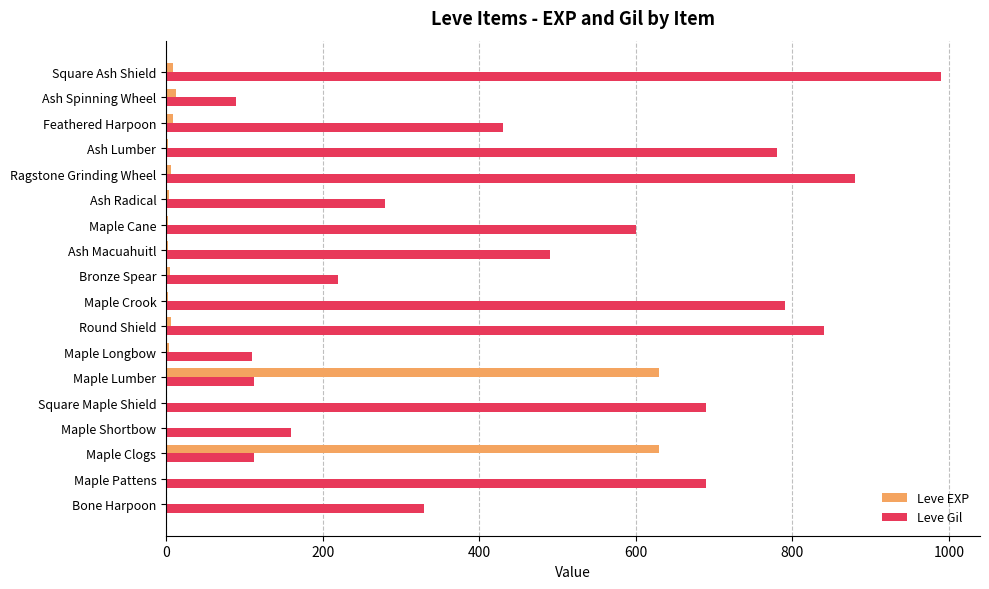

Which category has the highest value across all series?

Square Ash Shield